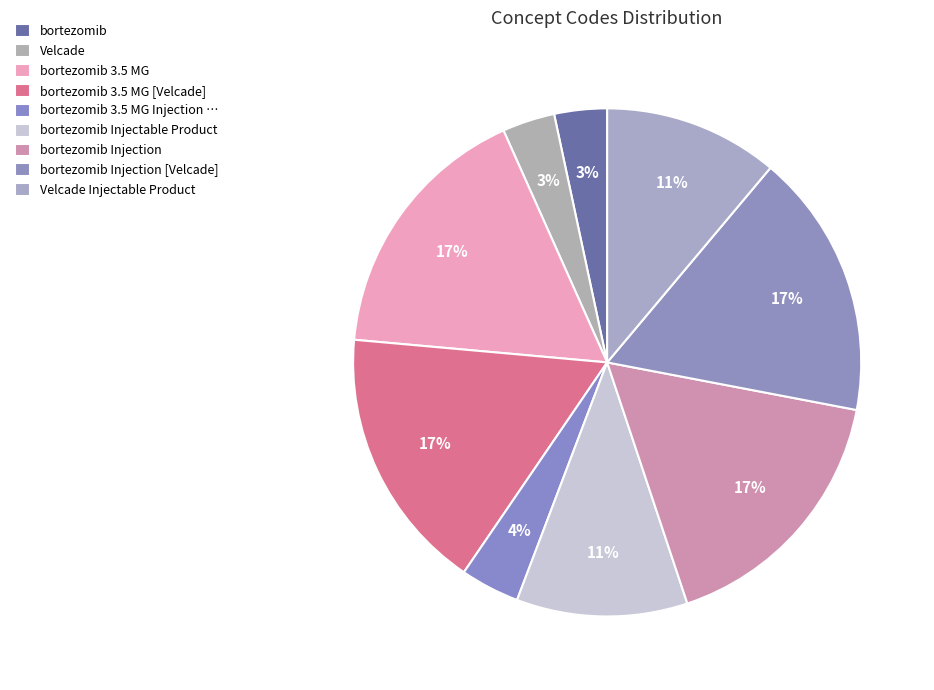

How many segments does this pie chart have?

9